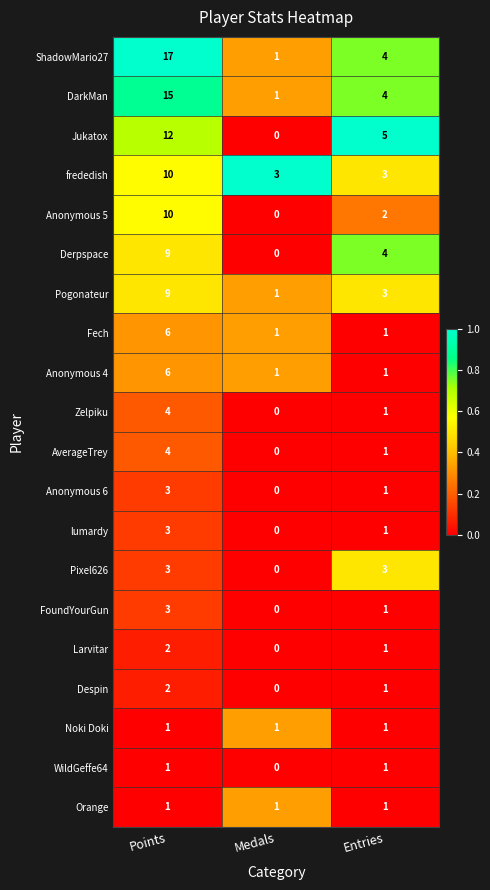

How many data points in Pogonateur are less than 3?

1